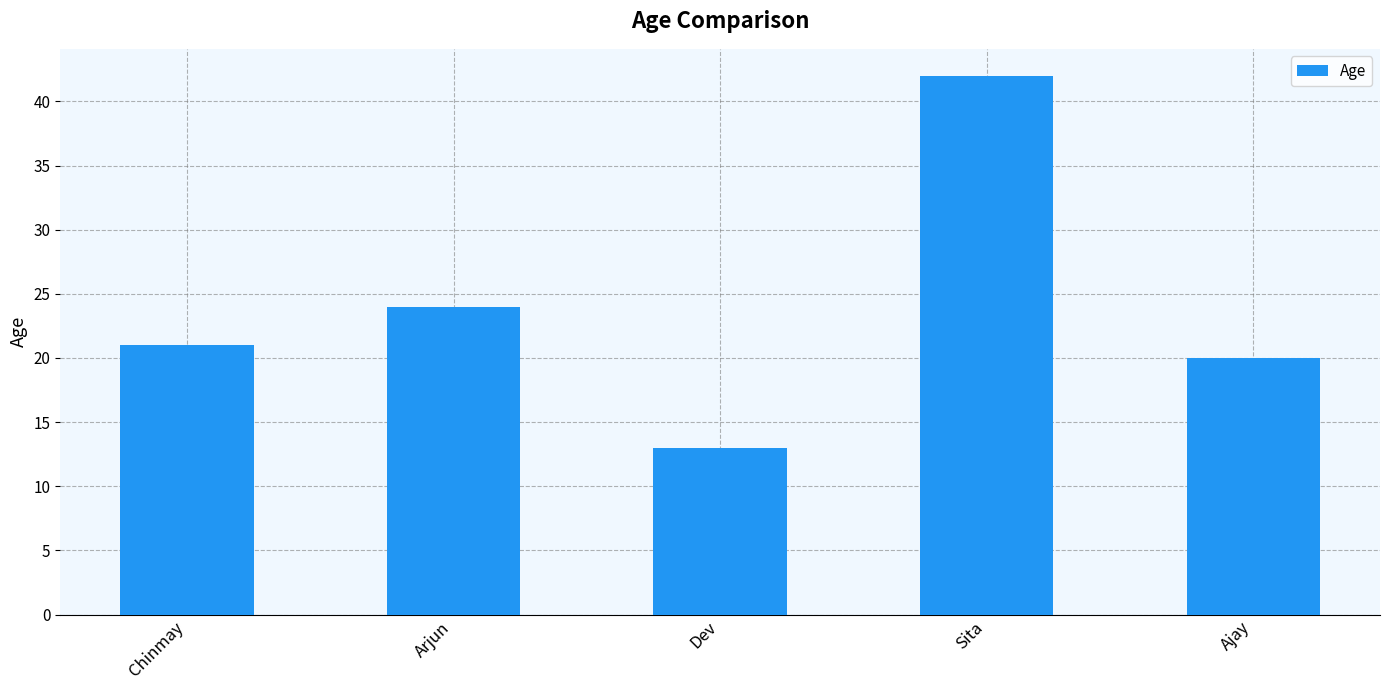

What is the change in value from Dev to Ajay?

+7